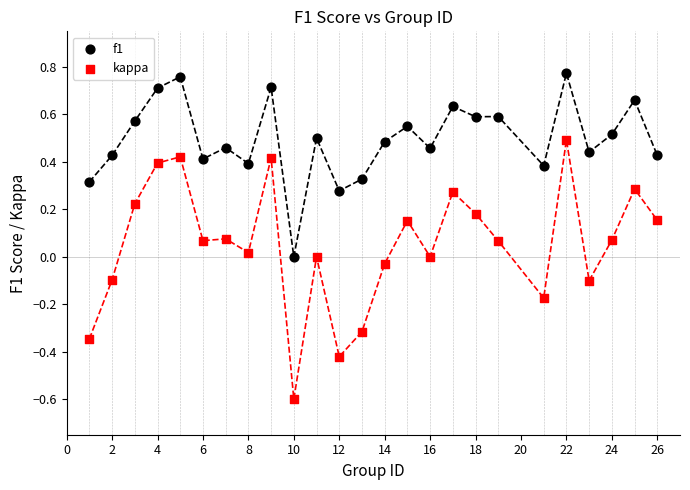

Which series has the widest spread of Y values?

kappa